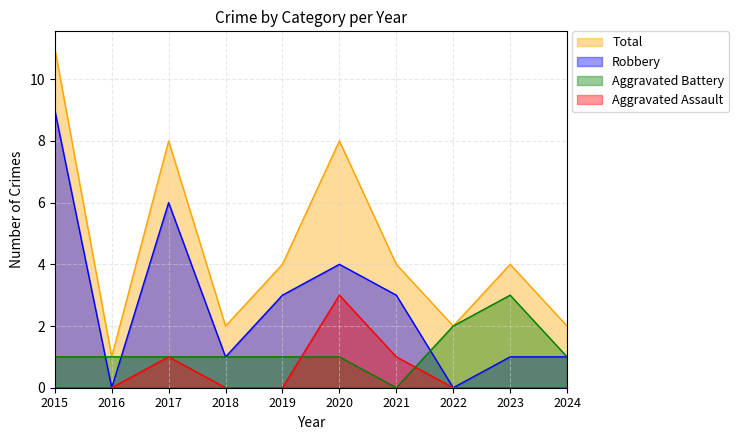

Where is the first local minimum for Aggravated Battery?

2021